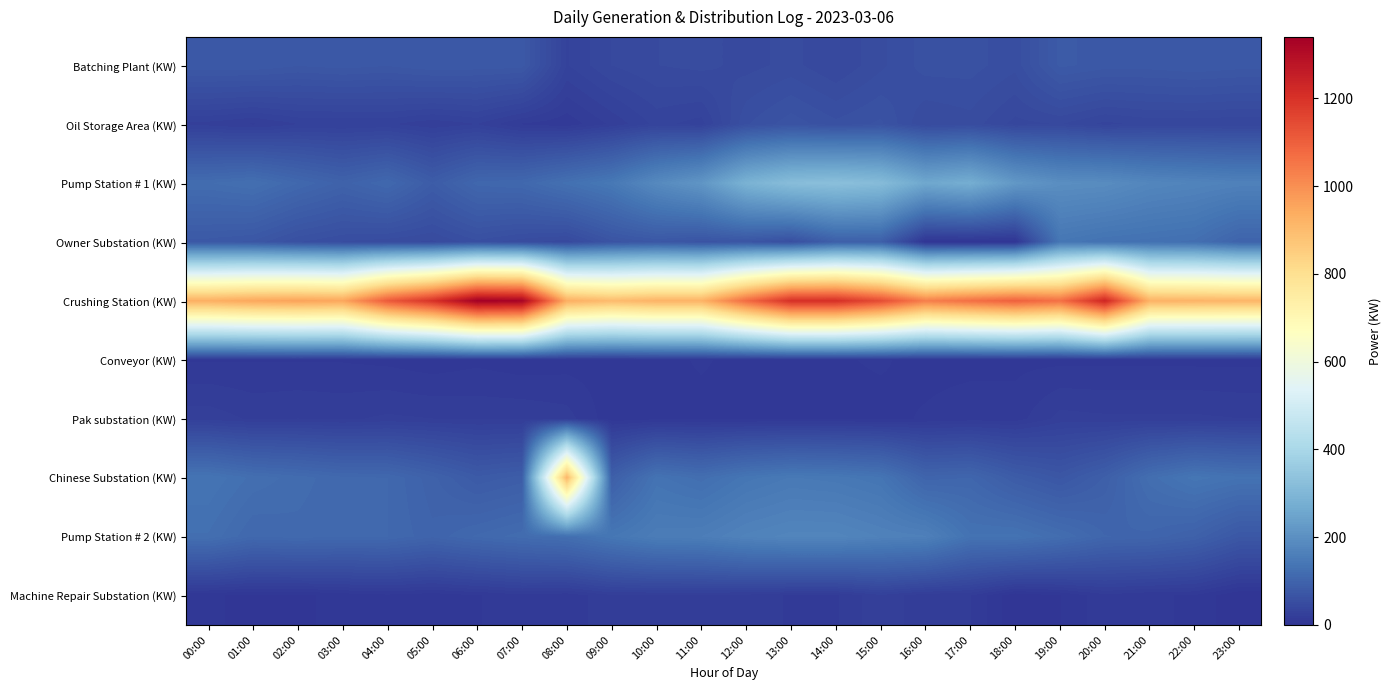

List the series in order of their peak value, lowest first.

Conveyor (KW), Pak substation (KW), Machine Repair Substation (KW), Oil Storage Area (KW), Batching Plant (KW), Owner Substation (KW), Pump Station # 2 (KW), Pump Station # 1 (KW), Chinese Substation (KW), Crushing Station (KW)